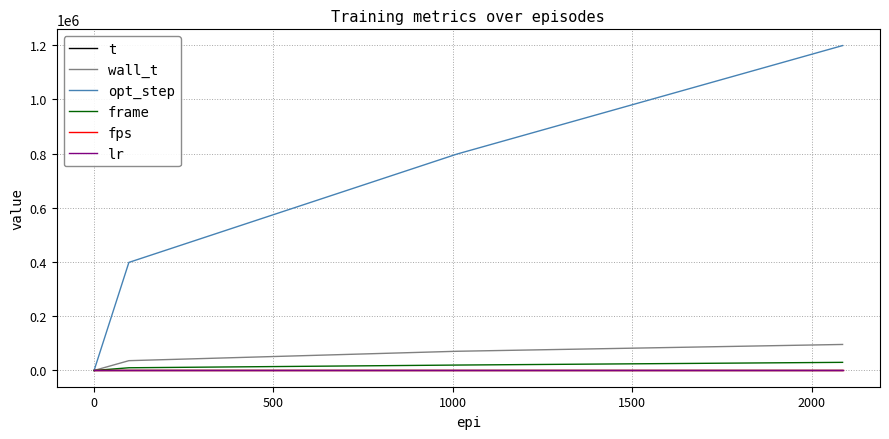

Which series has the largest range (max minus min)?

opt_step